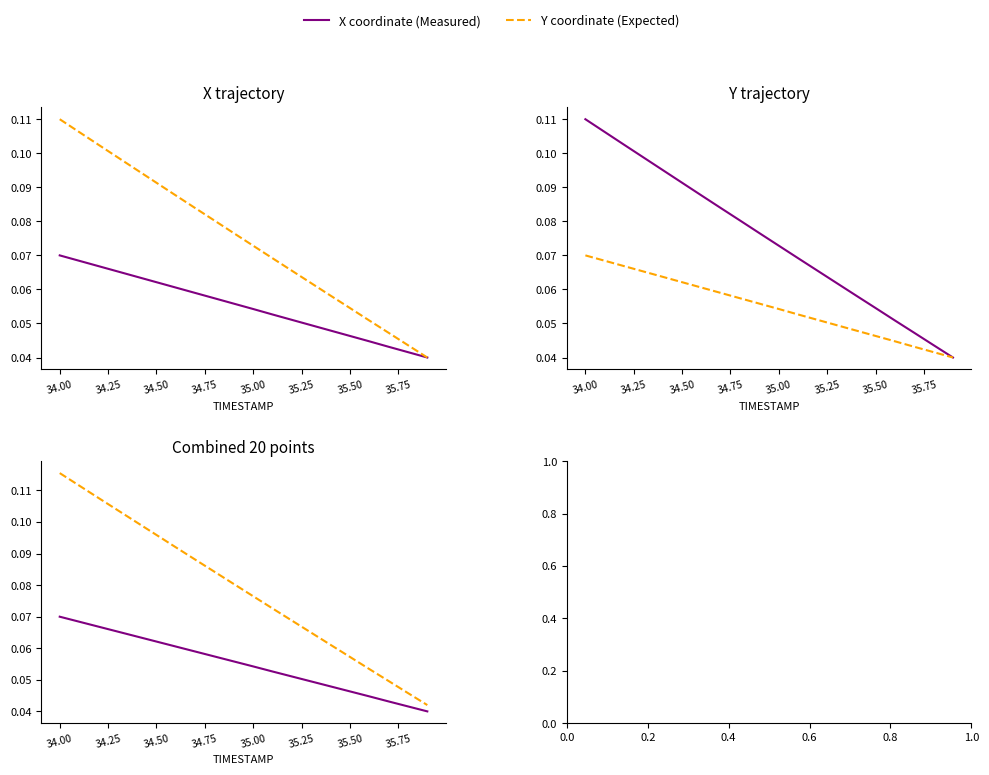

What is the sum of all Y coordinate values?

1.6